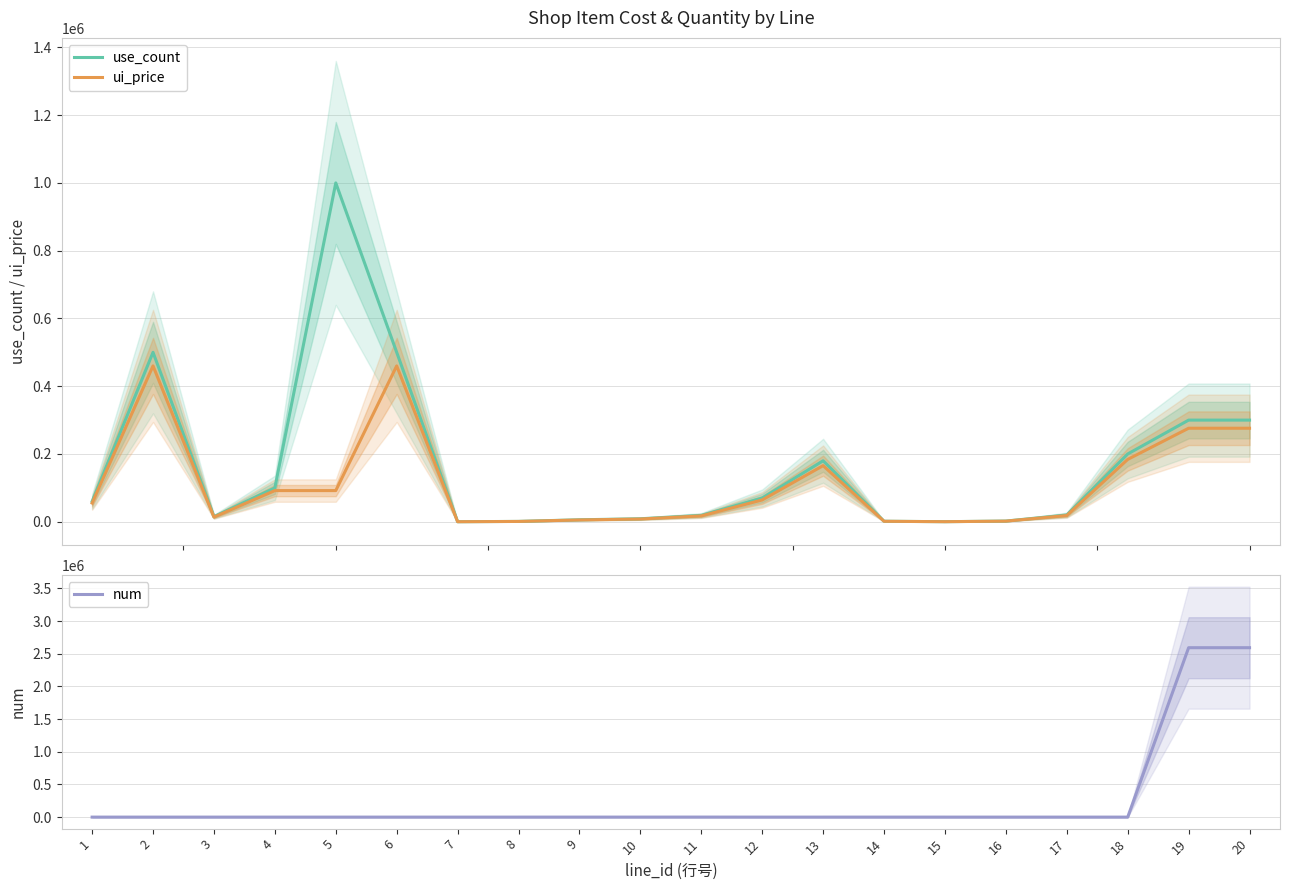

True or false: use_count and ui_price intersect in this chart.

False